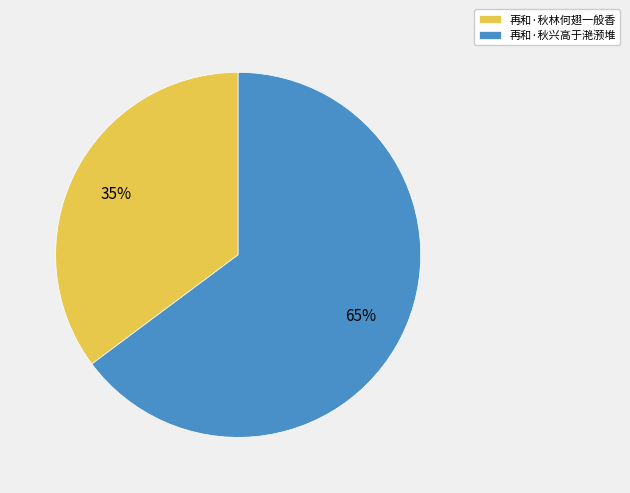

The 再和·秋兴高于滟滪堆 slice represents 72% of the pie. True or false?

False